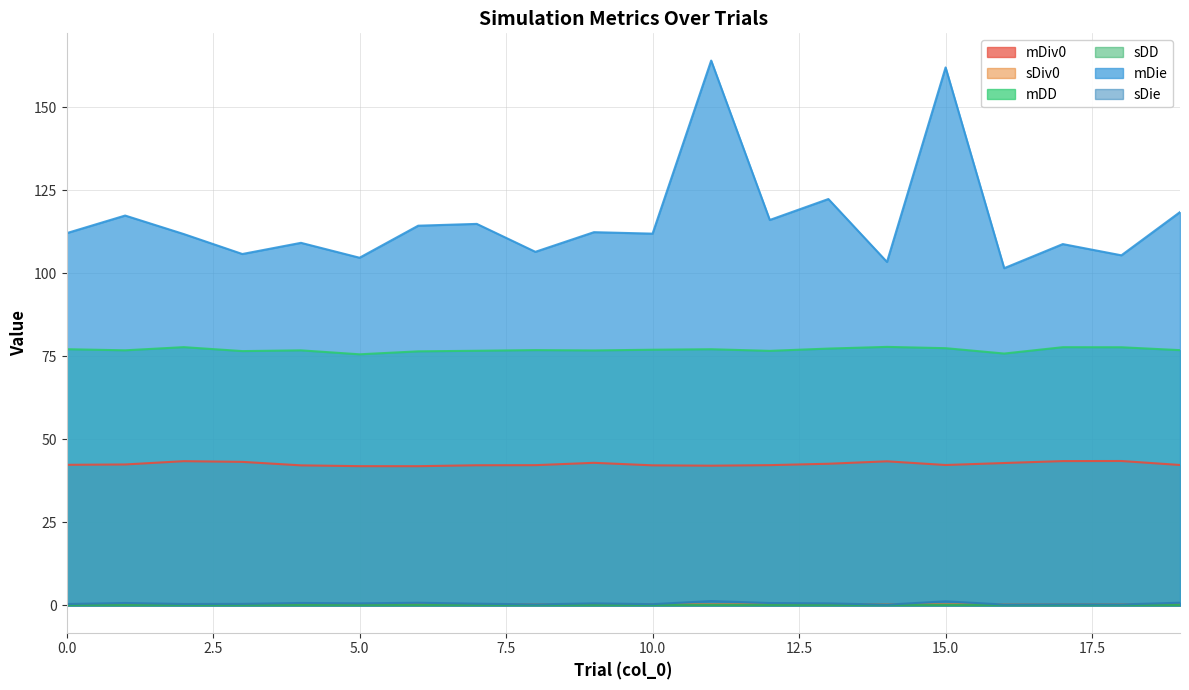

Read the sDiv0 value at 6.

0.3